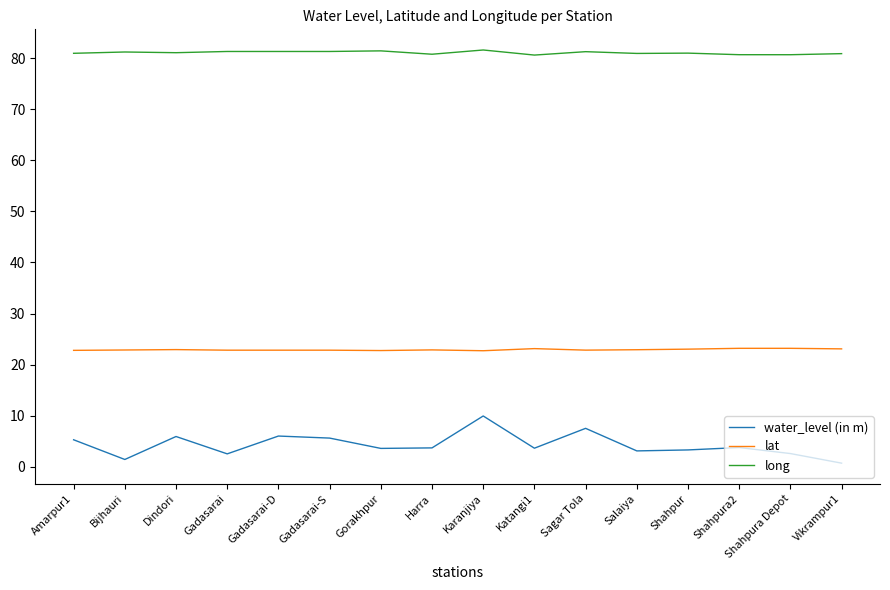

Rank the series by their average value, from highest to lowest.

long, lat, water_level (in m)